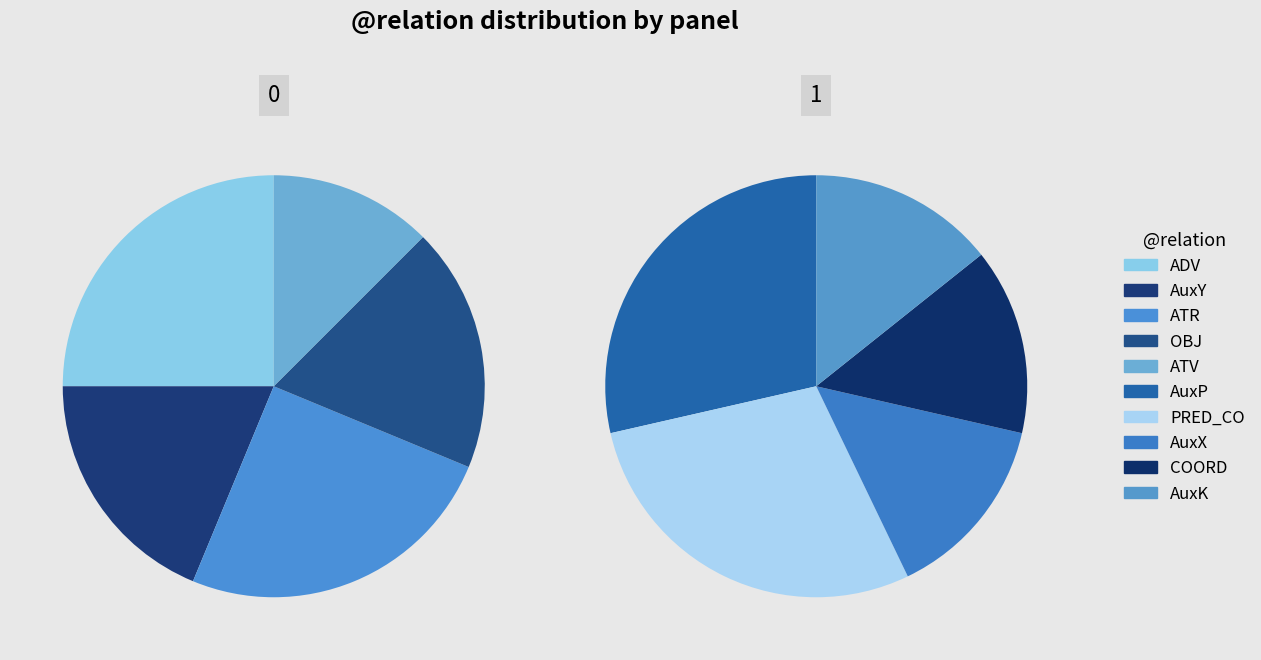

Count the number of slices in the pie.

10